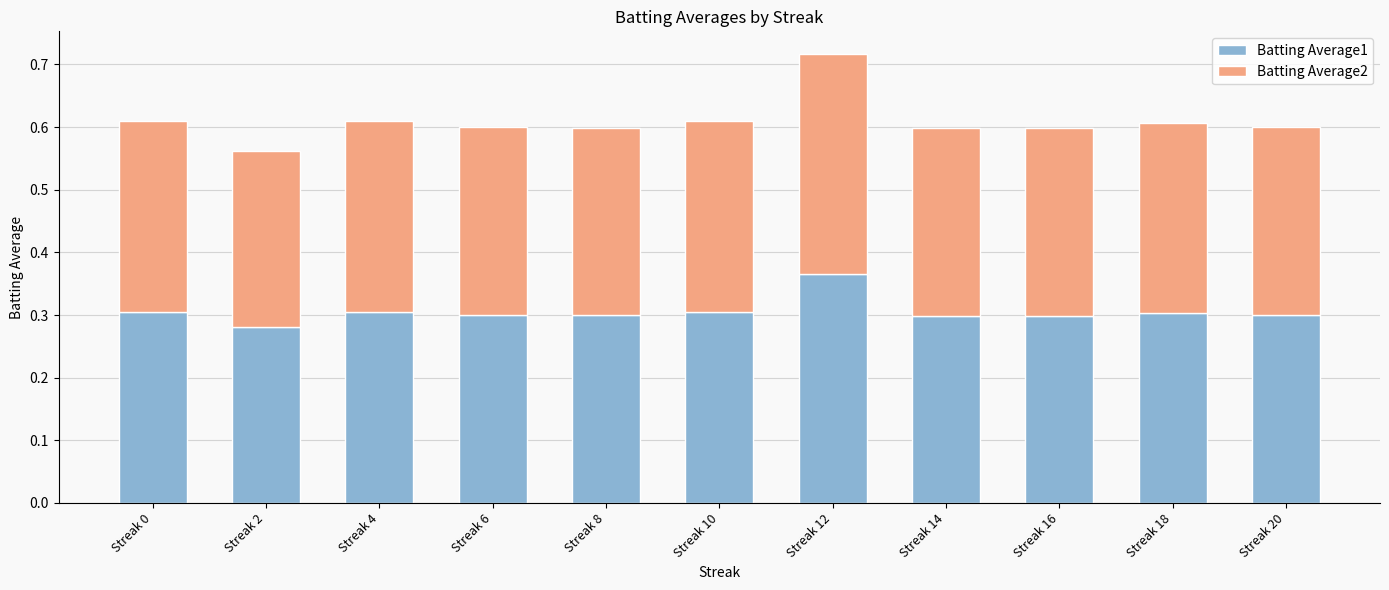

The Batting Average1 series shows 0.1 at Streak 4. True or false?

False